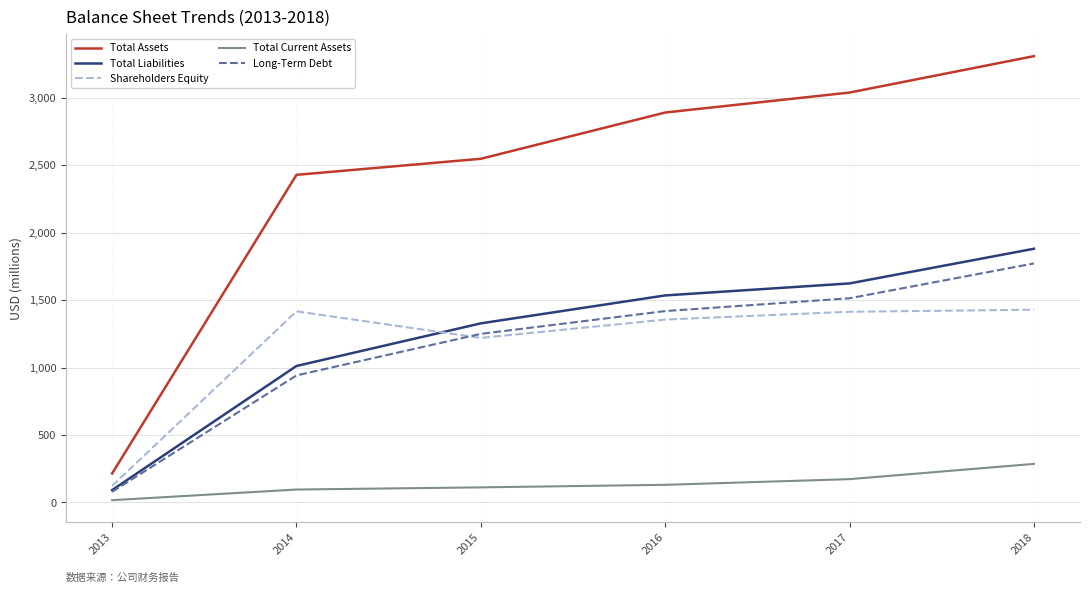

At which label is Long-Term Debt closest to 925?

2014